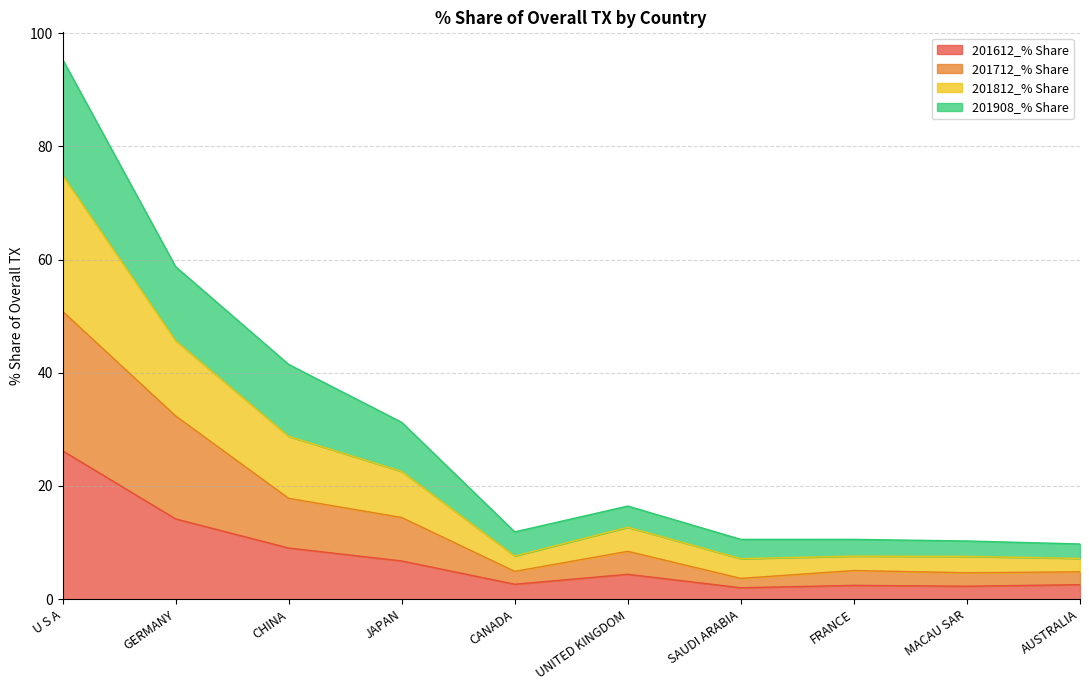

What is the highest value of the 201612_% Share series?

26.2